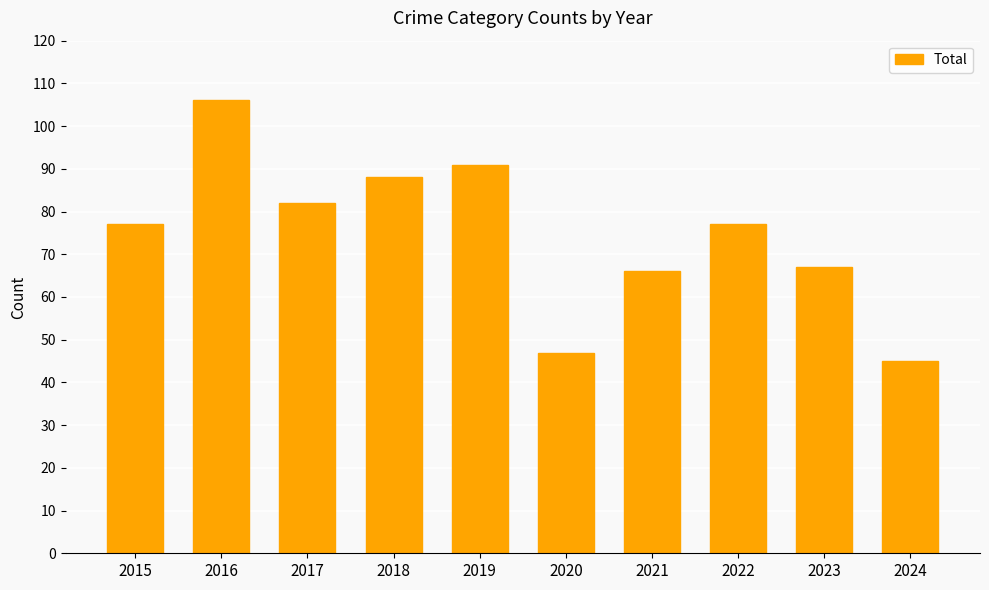

At which category does the chart reach its peak across all series?

2016